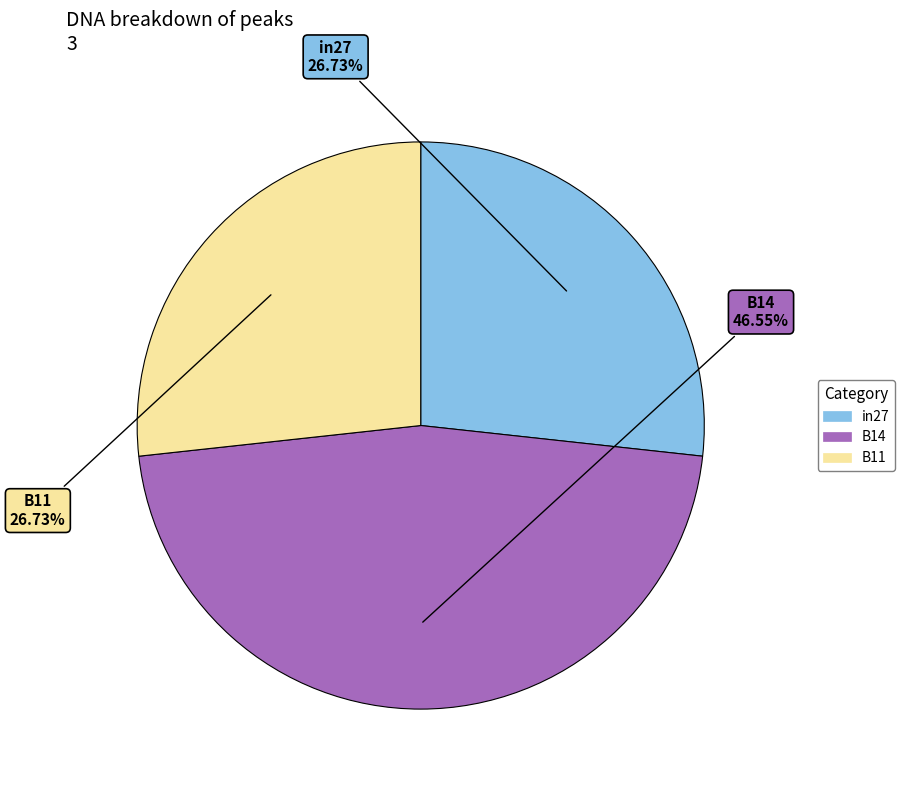

Is B11 the majority of the pie?

No